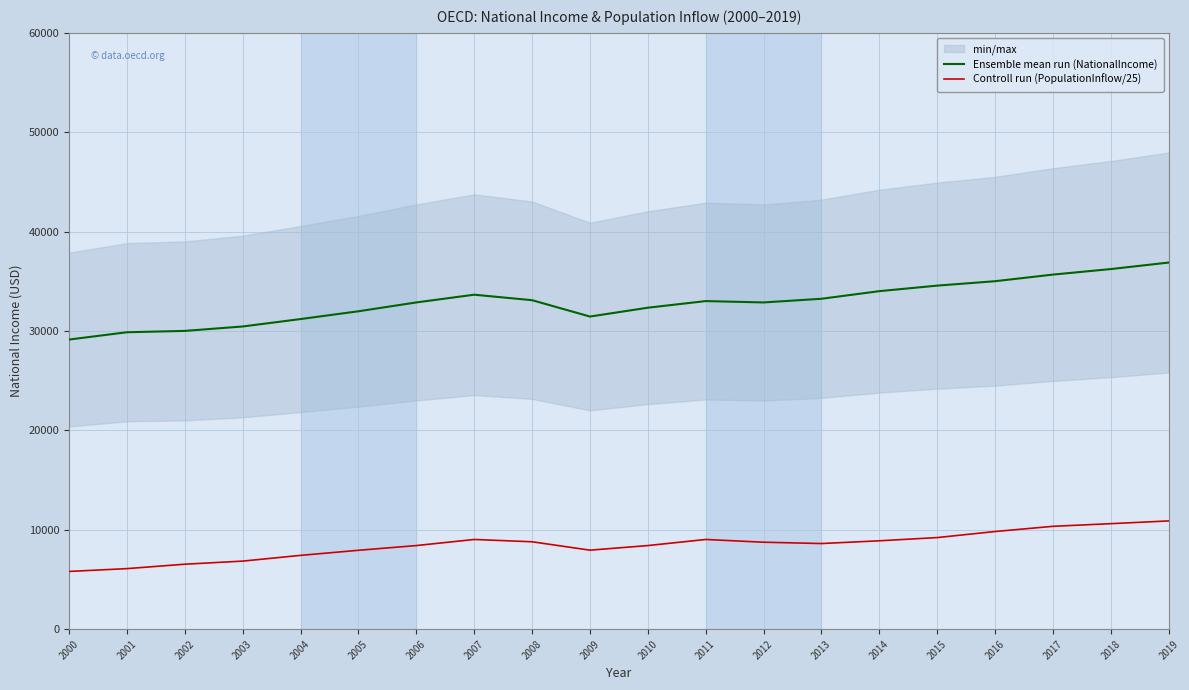

At which category does Ensemble mean run (NationalIncome) reach its first local peak?

2007